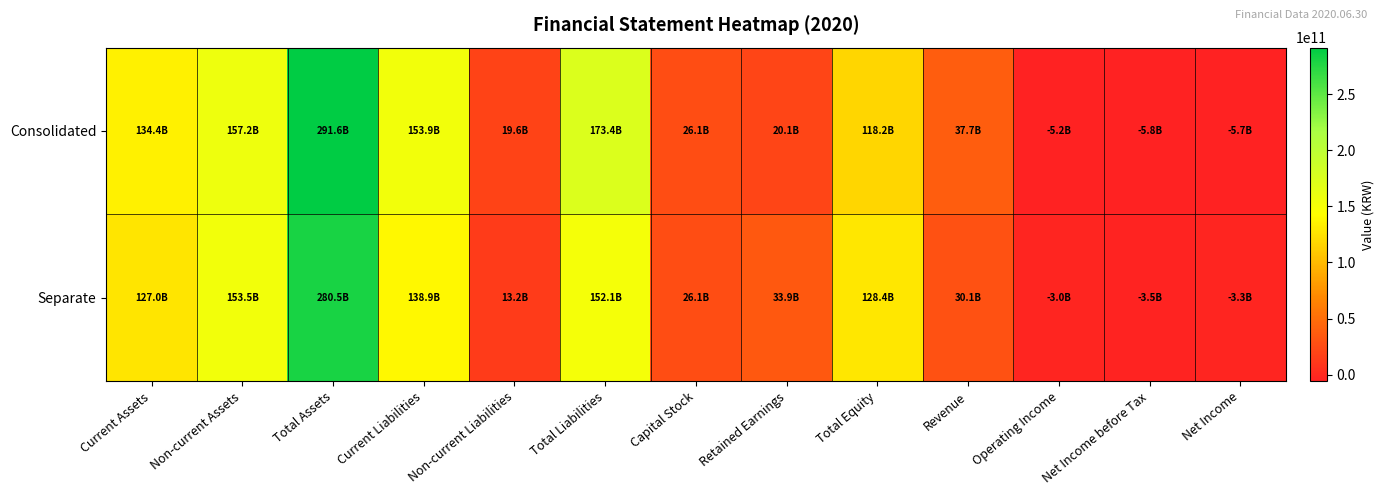

Reading left to right, what are all the values shown in this chart?

Consolidated: Current Assets=134378037852	Non-current Assets=157243516125	Total Assets=291621553977	Current Liabilities=153854682350	Non-current Liabilities=19579385825	Total Liabilities=173434068175	Capital Stock=26092587500	Retained Earnings=20072624152	Total Equity=118187485802	Revenue=37726055857	Operating Income=-5223127072	Net Income before Tax=-5831354249	Net Income=-5699999420
Separate: Current Assets=126972113000	Non-current Assets=153497022122	Total Assets=280469135122	Current Liabilities=138927028786	Non-current Liabilities=13176427963	Total Liabilities=152103456749	Capital Stock=26092587500	Retained Earnings=33910095795	Total Equity=128365678373	Revenue=30098540770	Operating Income=-3043083448	Net Income before Tax=-3530621011	Net Income=-3318226330